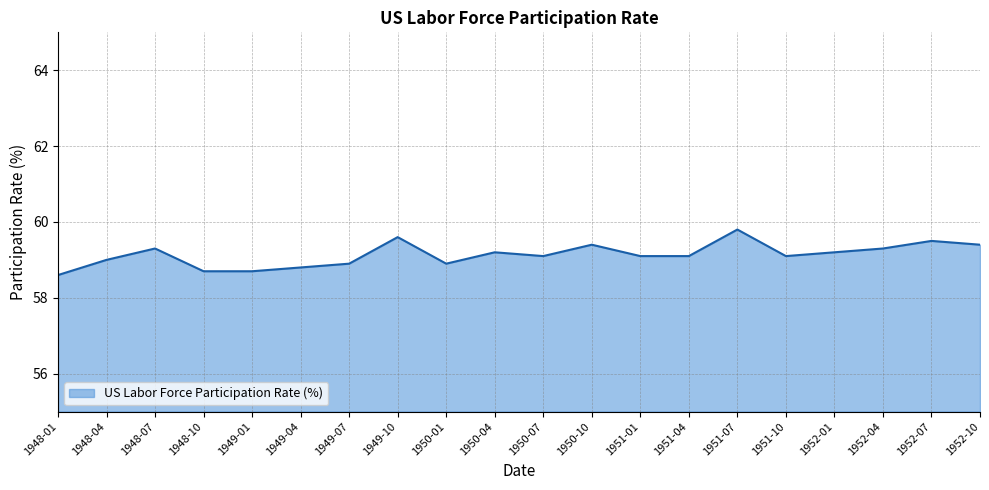

What is the maximum value shown in the chart?

59.8